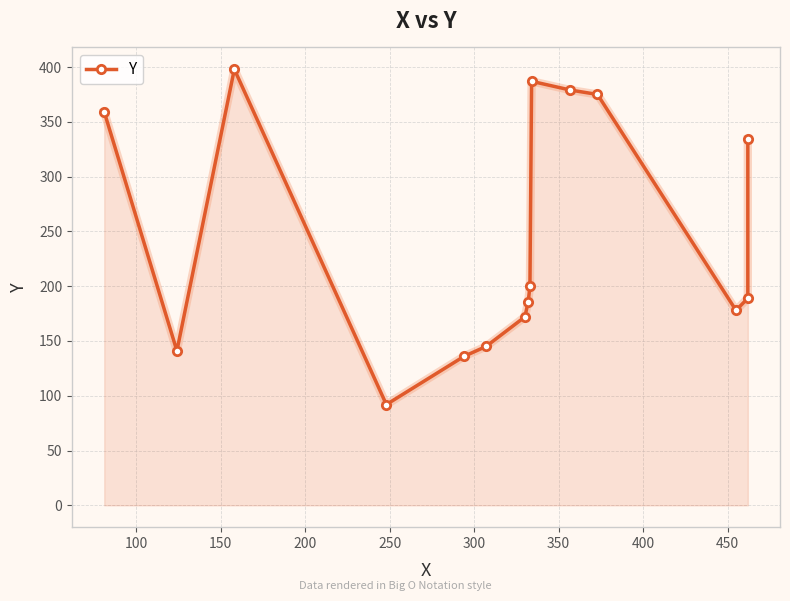

The value at 300 is 58. True or false?

False